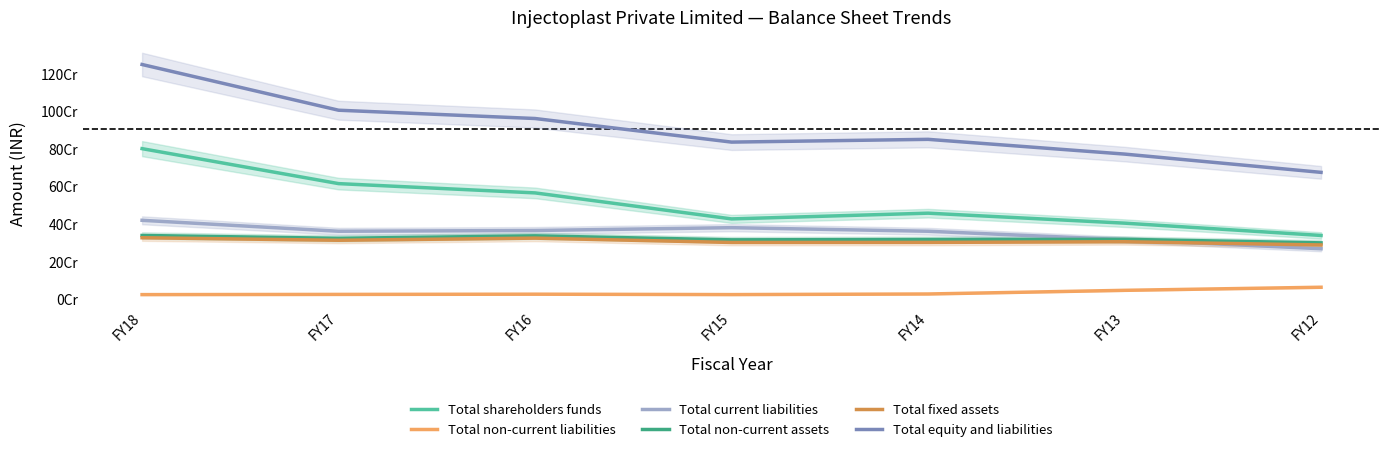

At which label does Total non-current liabilities reach its peak?

FY12